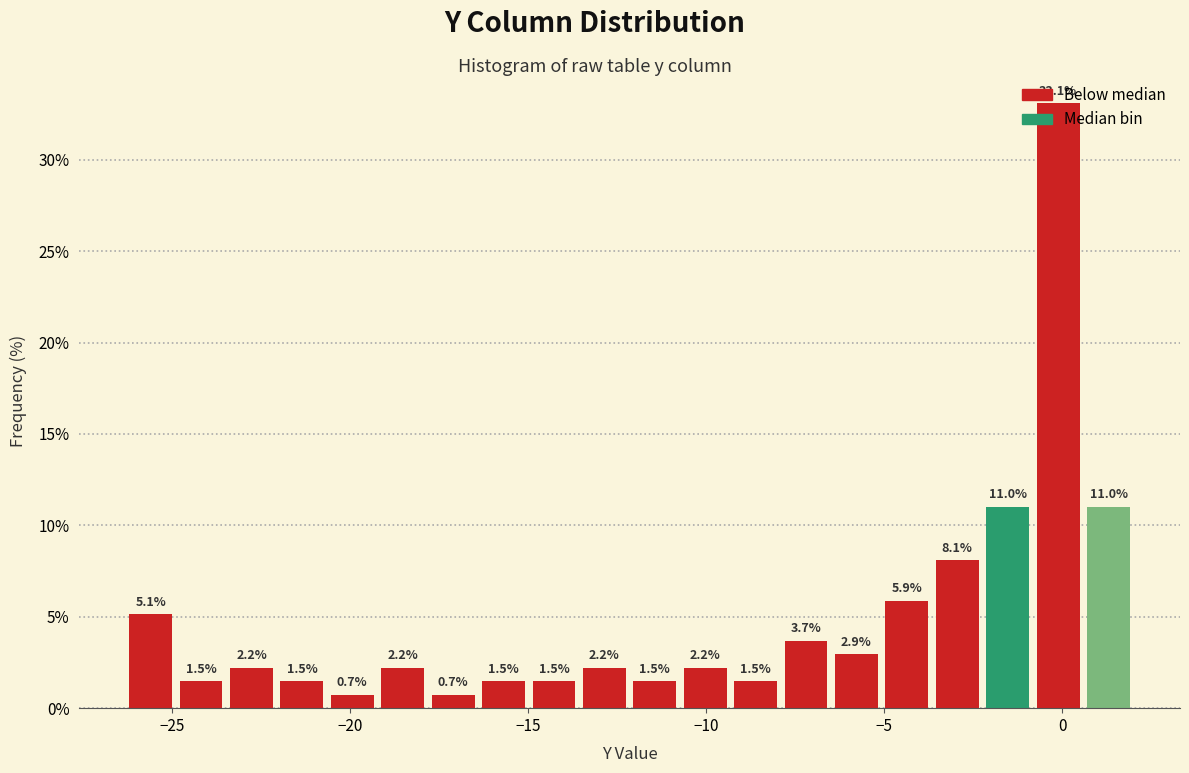

Read against the x-axis, roughly where is the centre of the tallest bar?

0.0